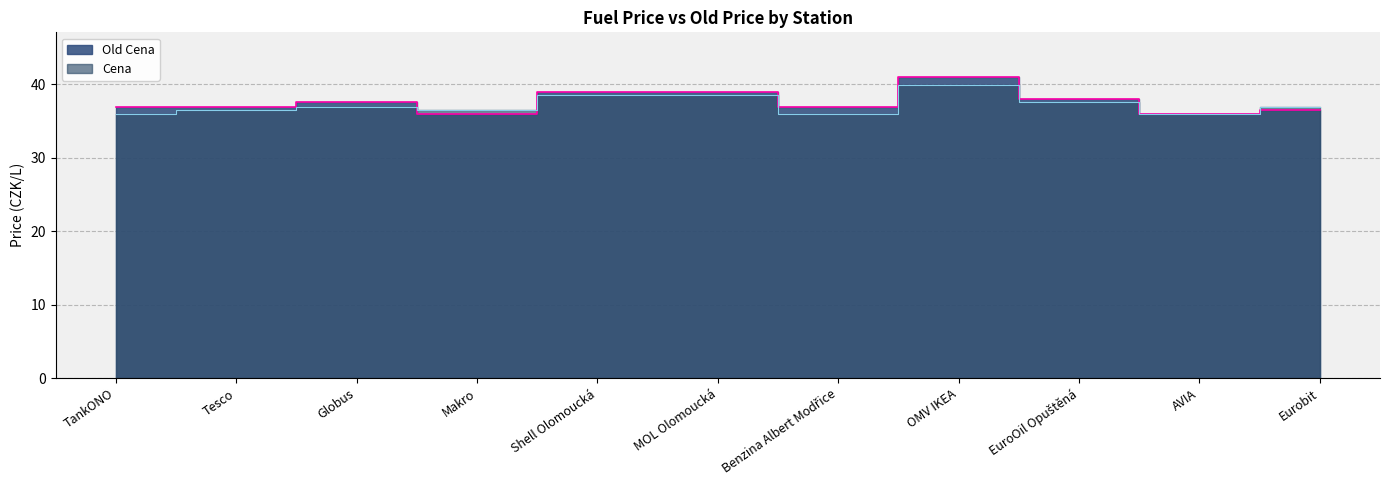

Reading right to left, transcribe all the data shown in this chart.

Old Cena: 36.5	35.9	37.9	40.9	36.9	38.9	38.9	35.9	37.5	36.9	36.9
Cena: 36.9	35.9	37.5	39.9	35.9	38.5	38.5	36.5	36.9	36.5	35.9